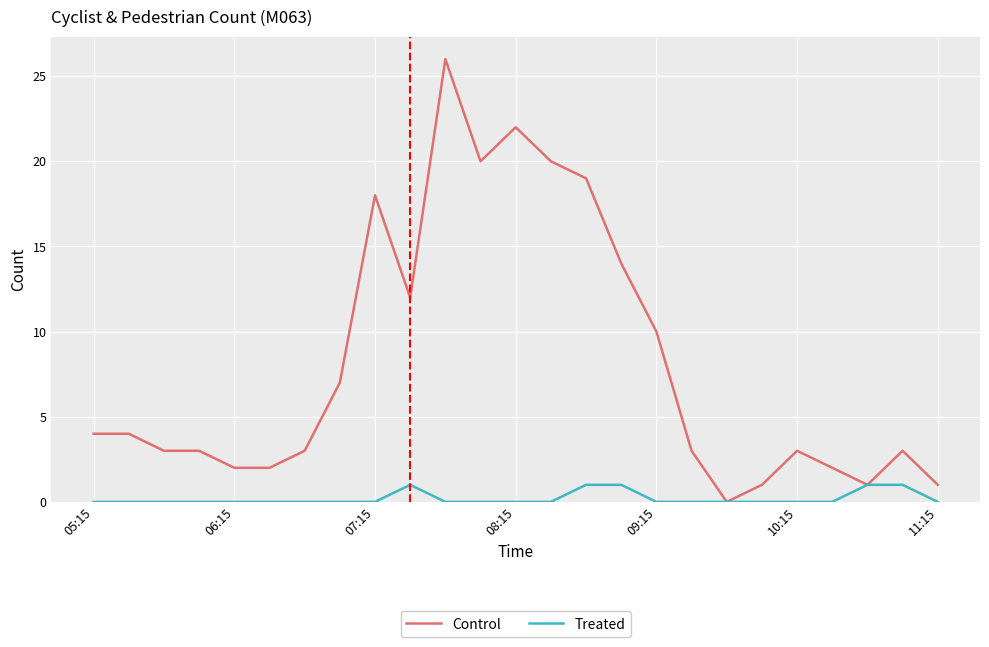

Which series has the largest total across all categories?

Control